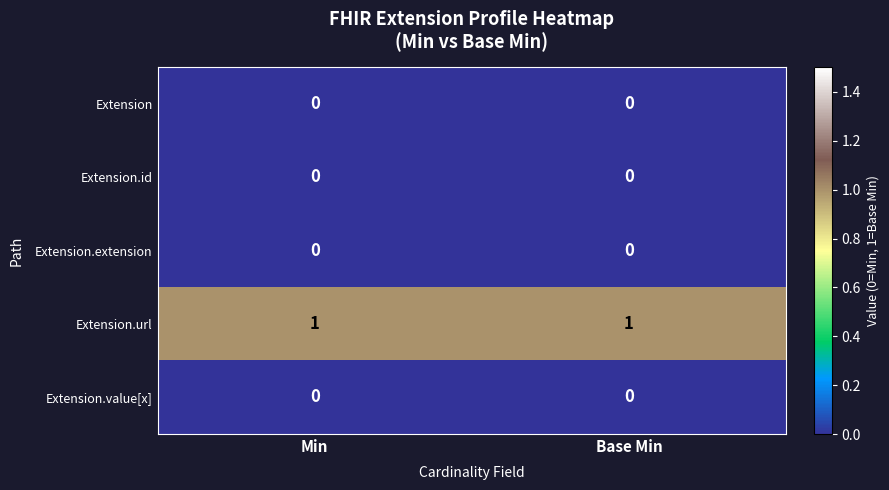

At how many categories does at least one series exceed 0?

2